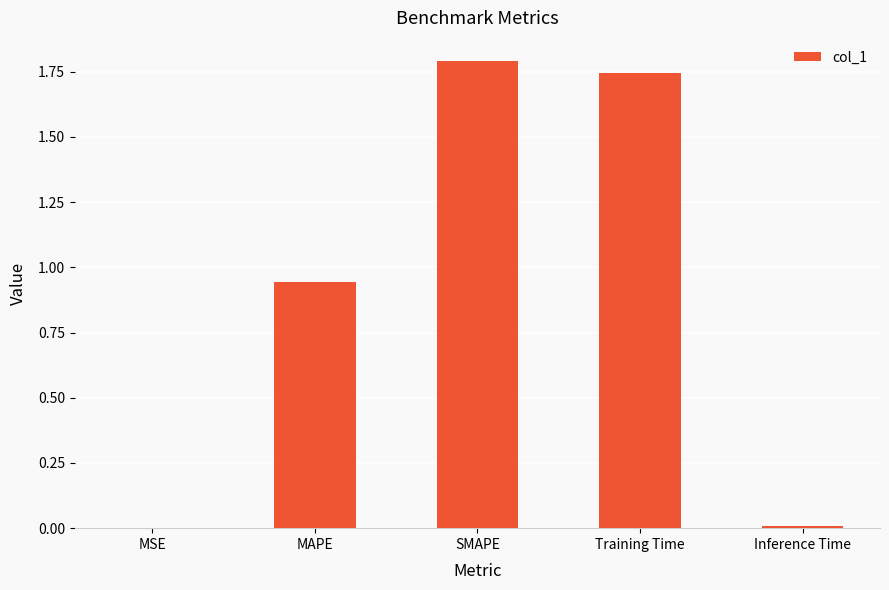

What is the change in value from MSE to Training Time?

+1.7